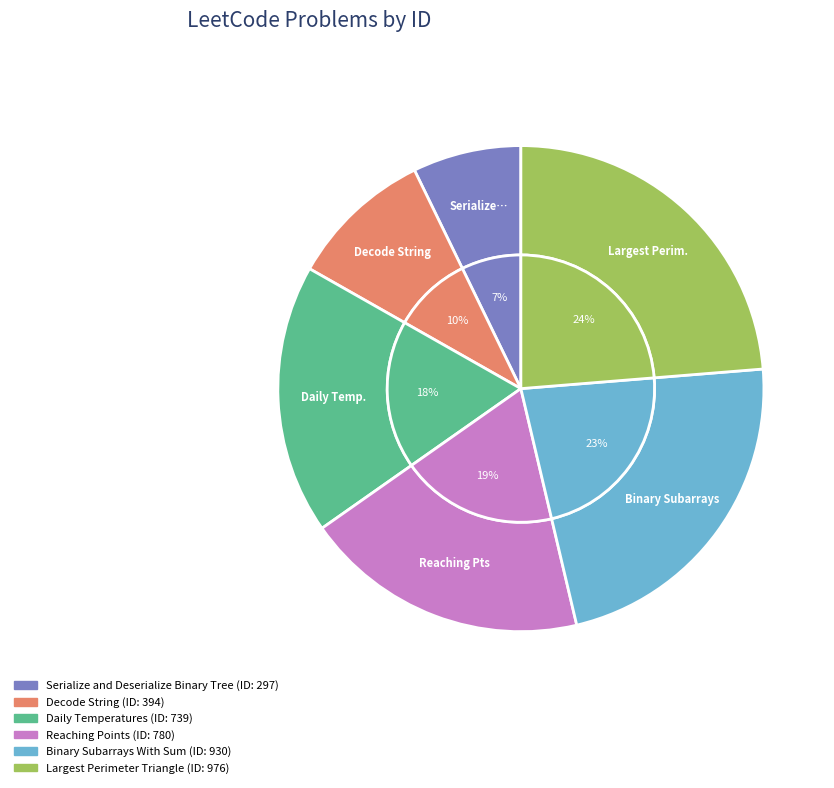

Which slice is the largest?

Largest Perimeter Triangle